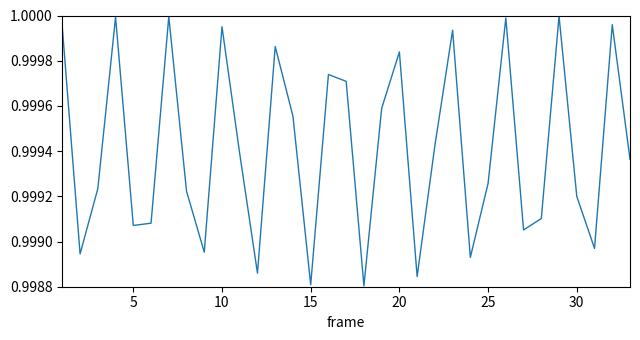

Does the chart have visible grid lines?

No